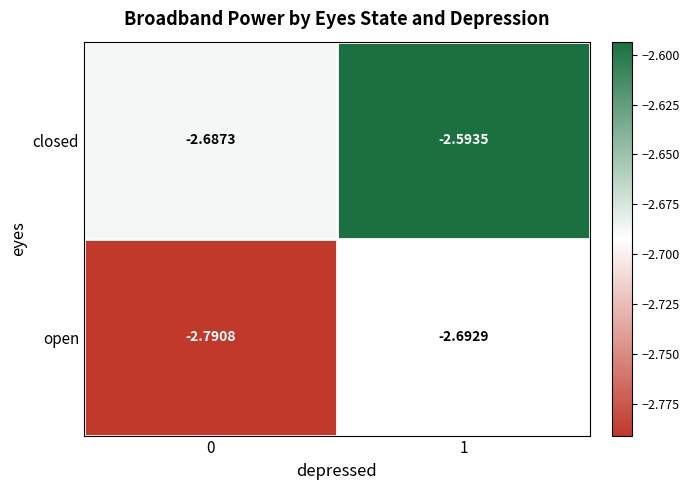

Between 0 and 1, which series saw the biggest shift?

open